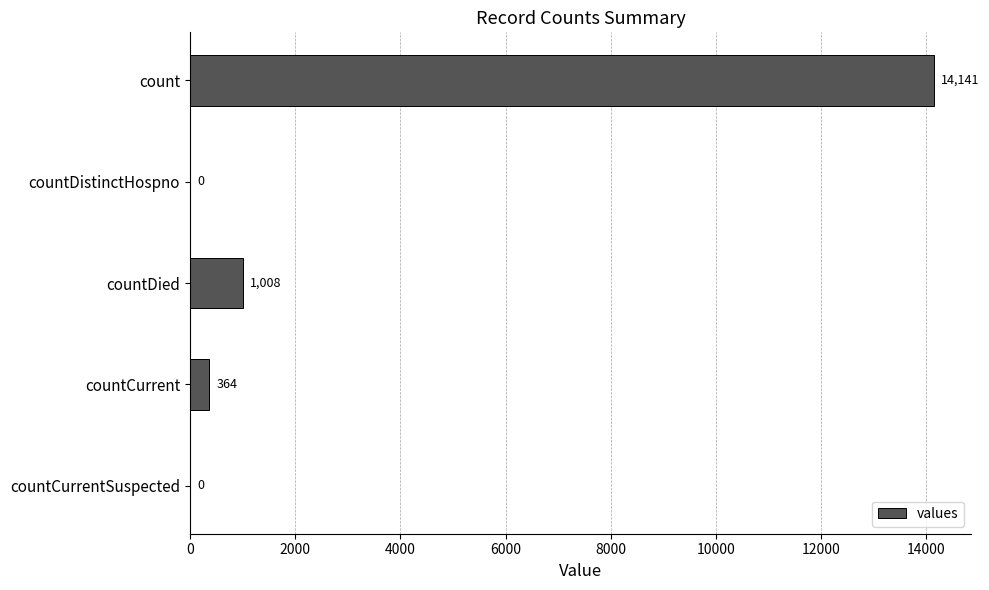

Reading top to bottom, what are all the values shown in this chart?

count=14141	countDistinctHospno=0	countDied=1008	countCurrent=364	countCurrentSuspected=0